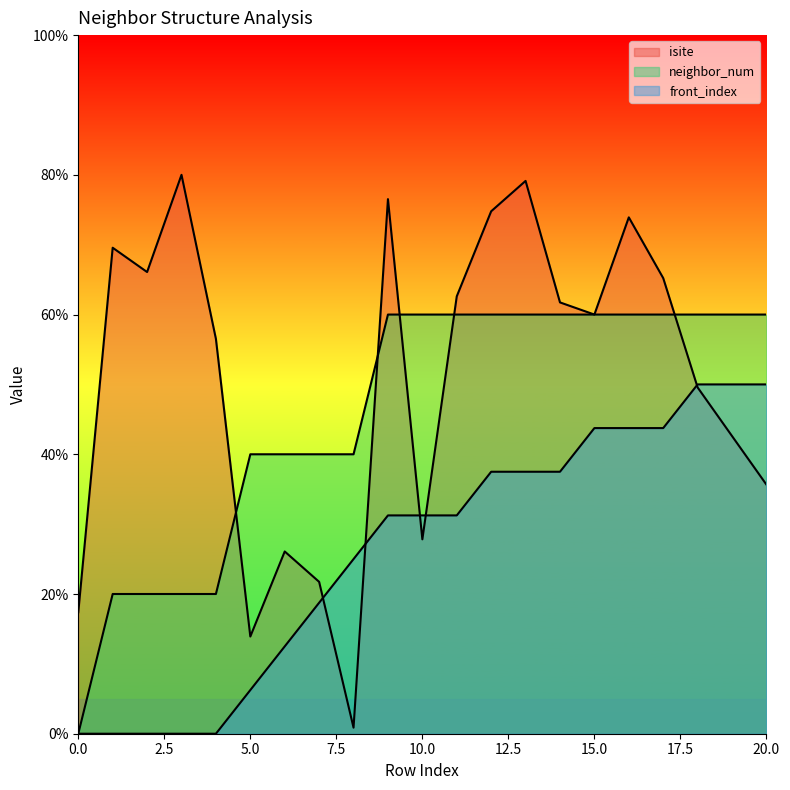

What is the value of the neighbor_num point at the 21st from the left?

60.0